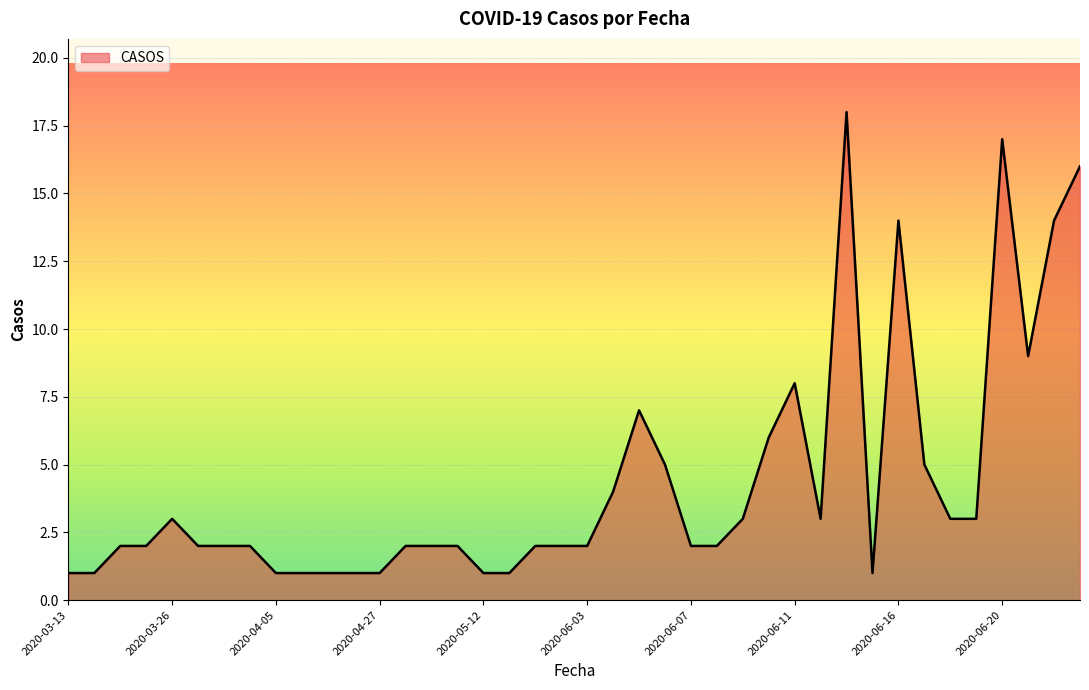

Is this an area chart (filled region under the line)?

Yes